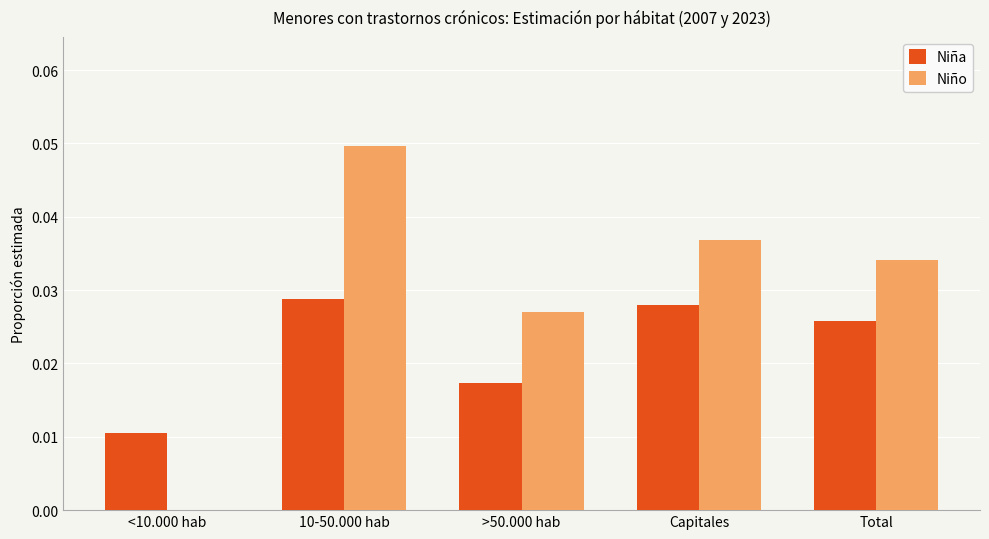

What is the sum of all Niña values?

0.1